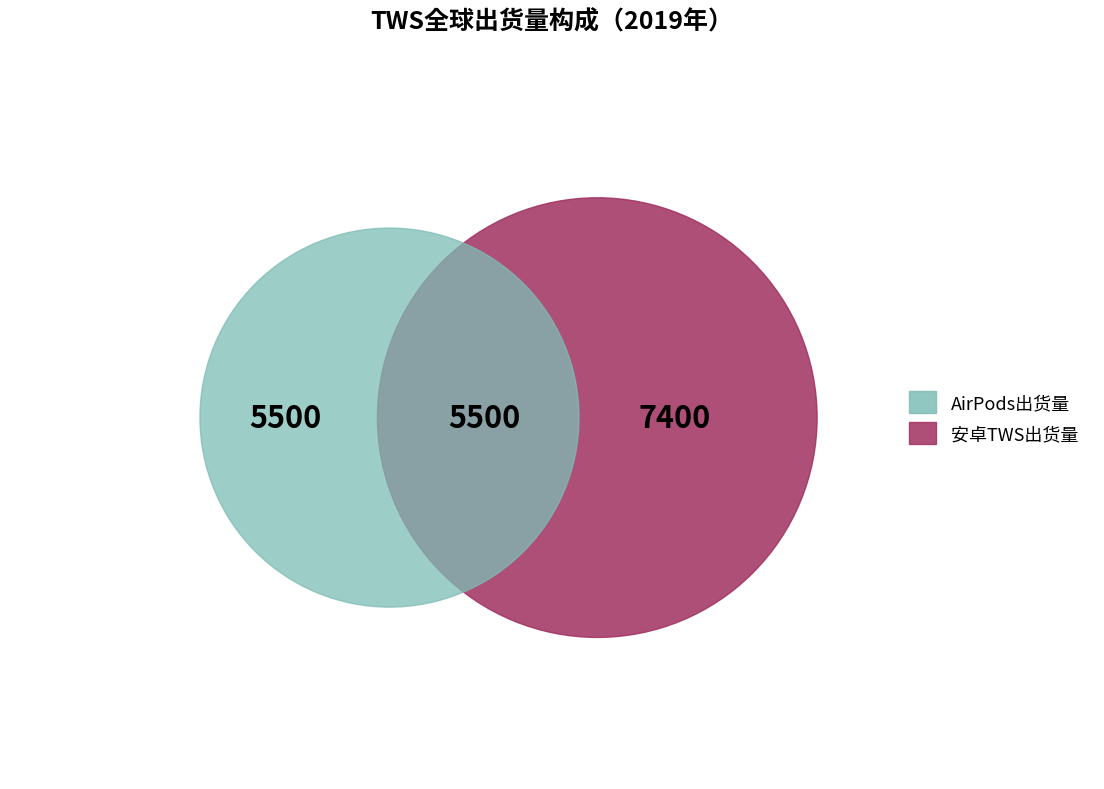

Is it true that 2019 is 79% of the pie?

True